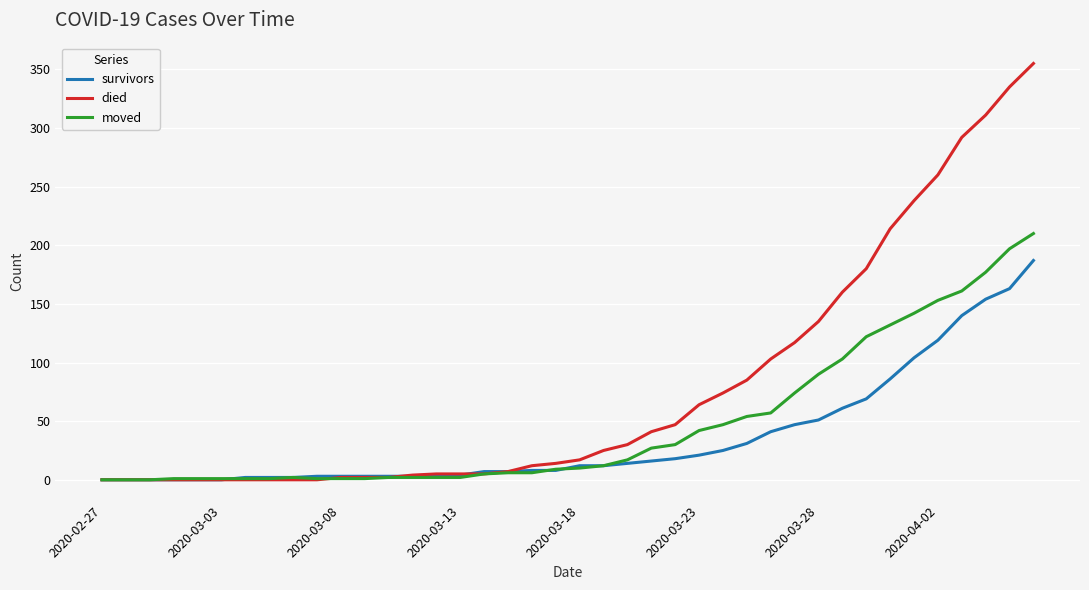

How many categories are shown in the chart?

40